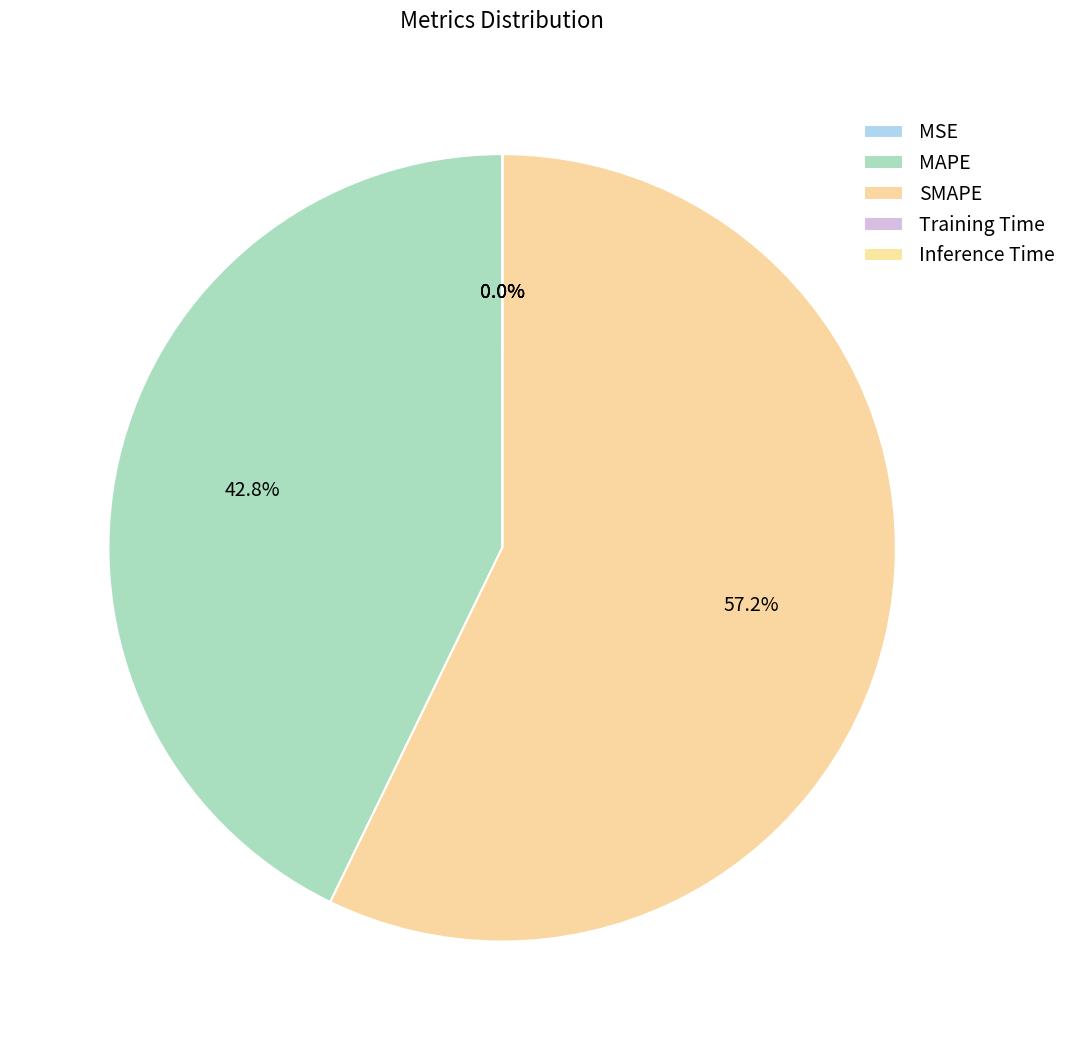

What is the total percentage of SMAPE and Training Time?

57.2%